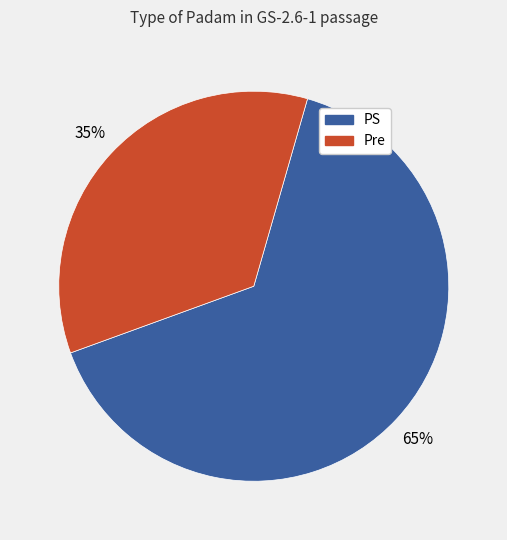

What is the ratio of the value at Pre to the value at PS?

0.5